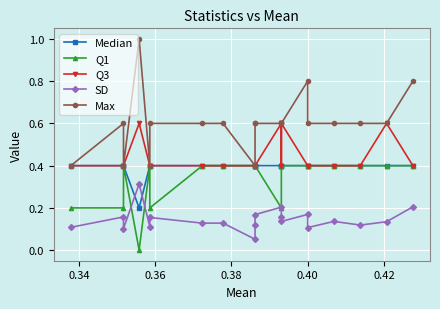

What is the maximum value shown in the chart?

1.0